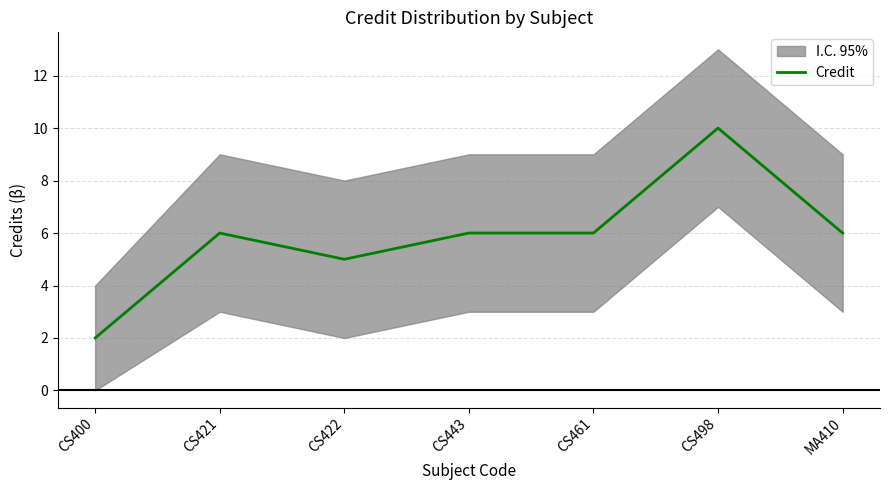

Which label corresponds to the largest value in the chart?

CS498